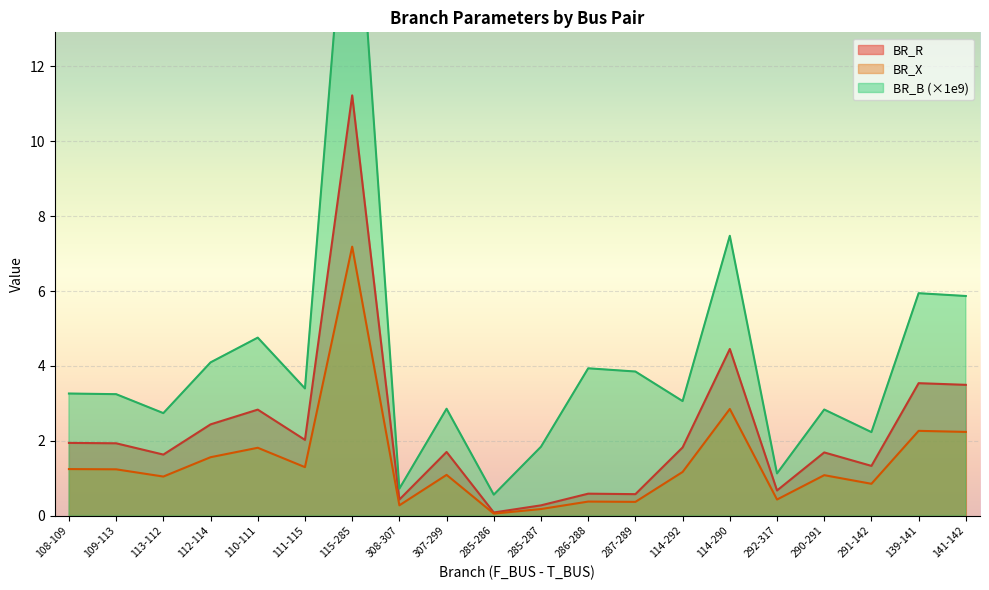

Rank the series at 292-317 from lowest to highest value.

BR_X, BR_R, BR_B